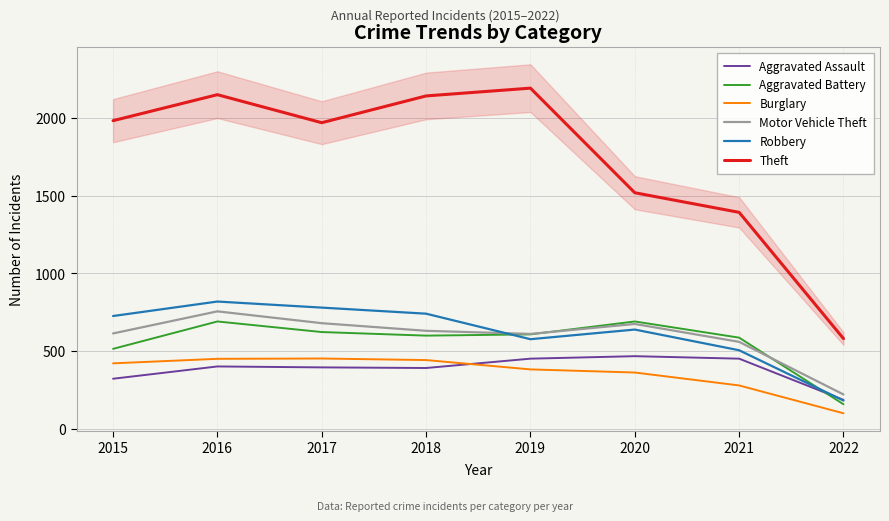

After their last crossing, which series has the higher values: Aggravated Assault or Burglary?

Aggravated Assault